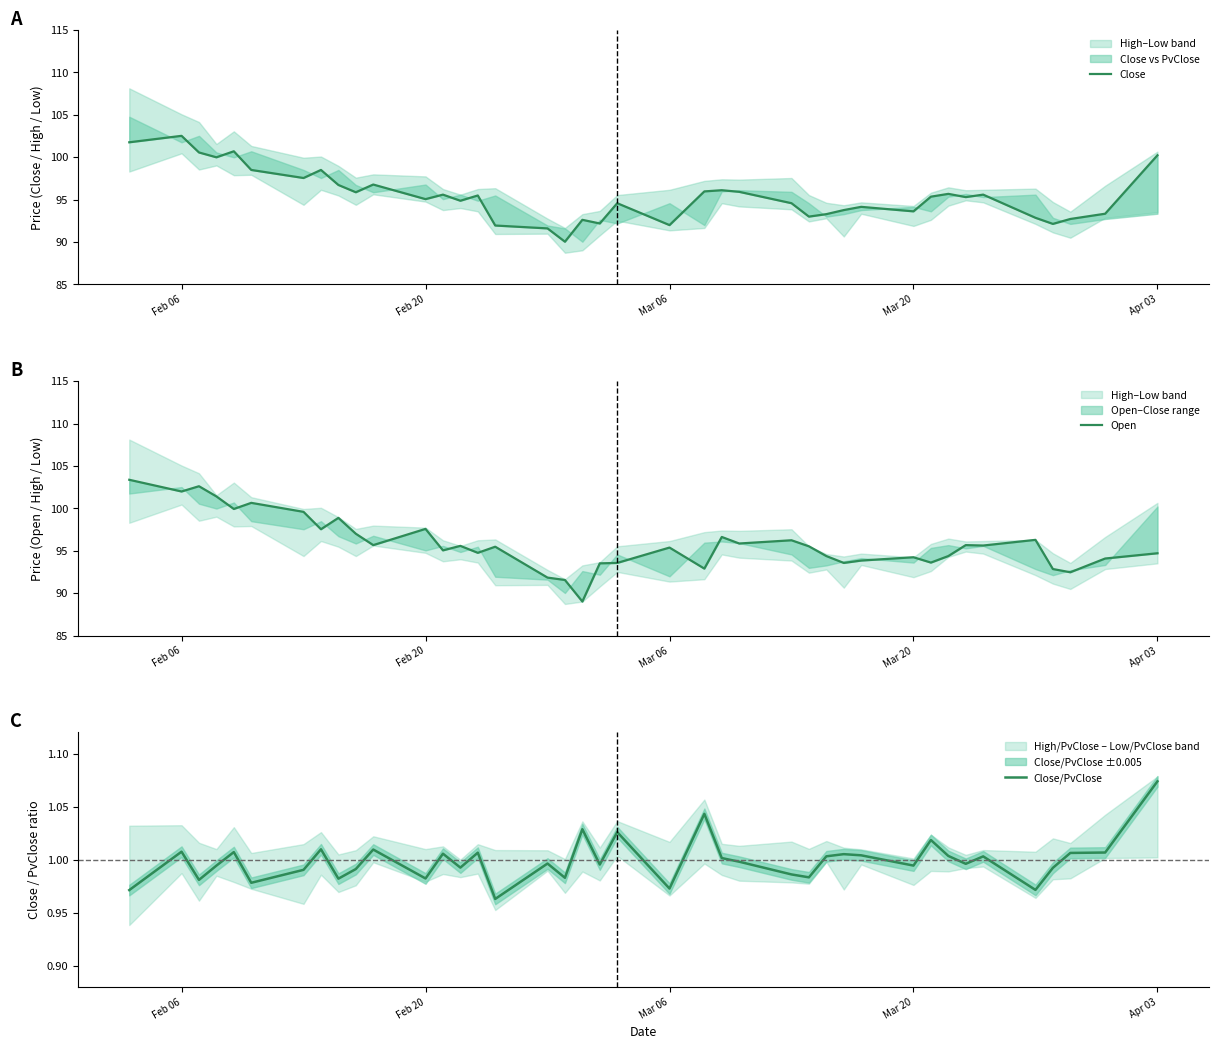

Which series has the largest total across all categories?

Open